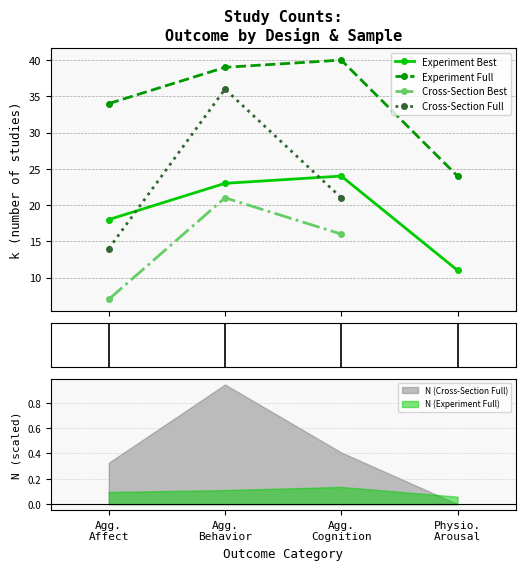

What is the value of the Experiment Full point at the 4th from the left?

24